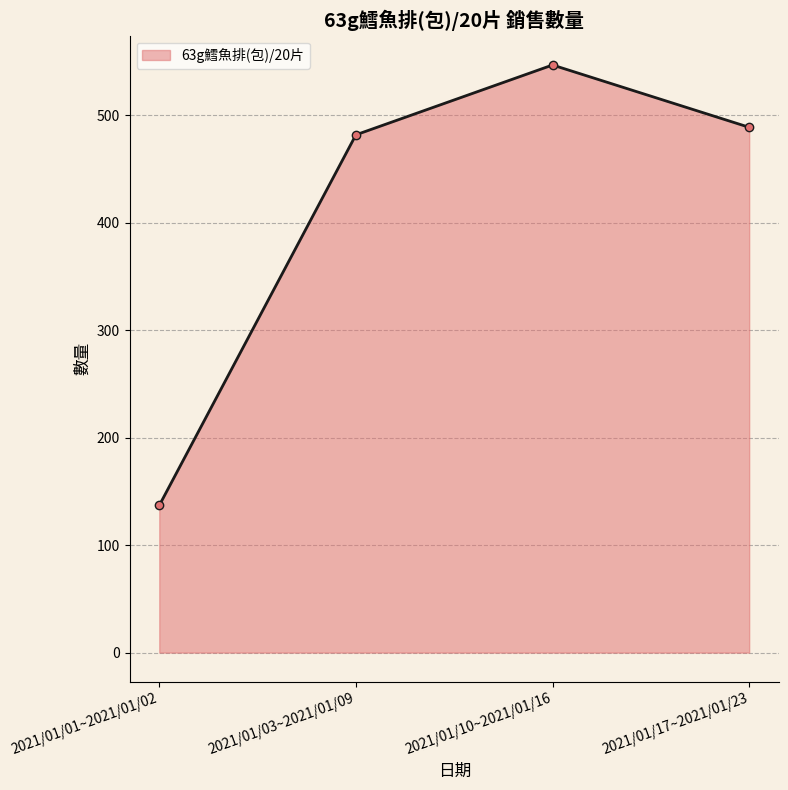

How many lines are shown in the chart?

1